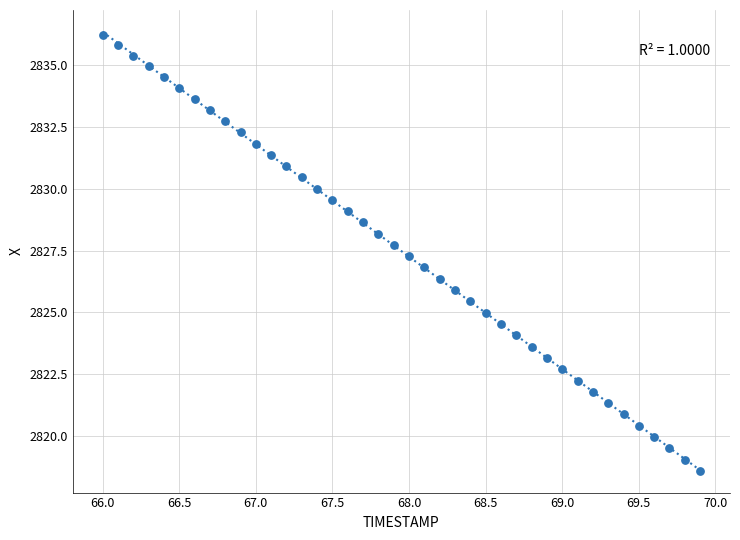

What is the range of X values (max minus min)?

3.9